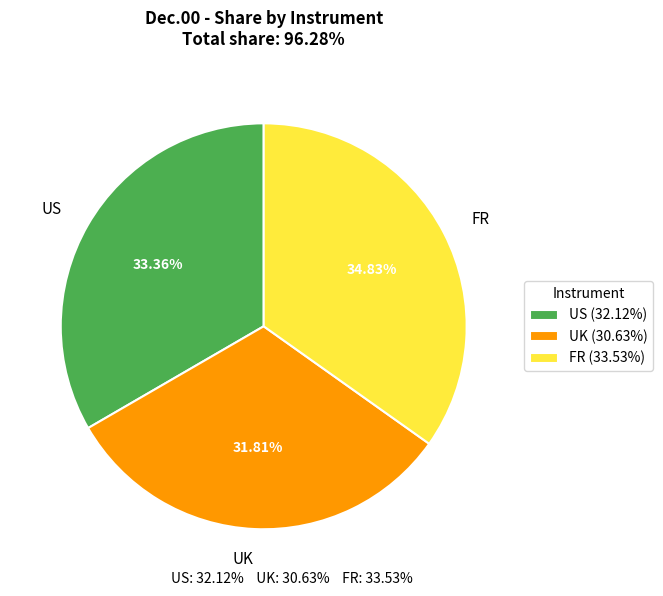

To the nearest percent, what is the difference between the US and UK slice percentages?

2%